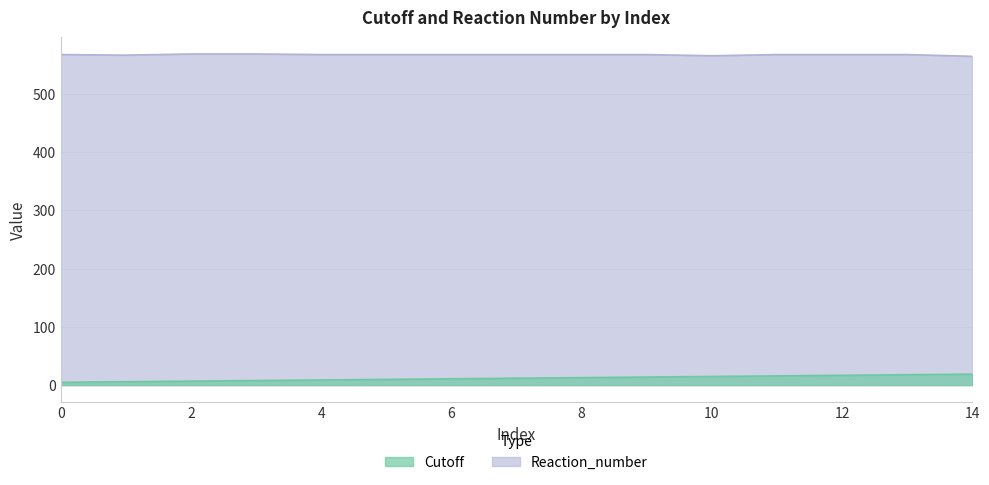

What is the difference between the maximum and minimum values in the Reaction_number series?

4